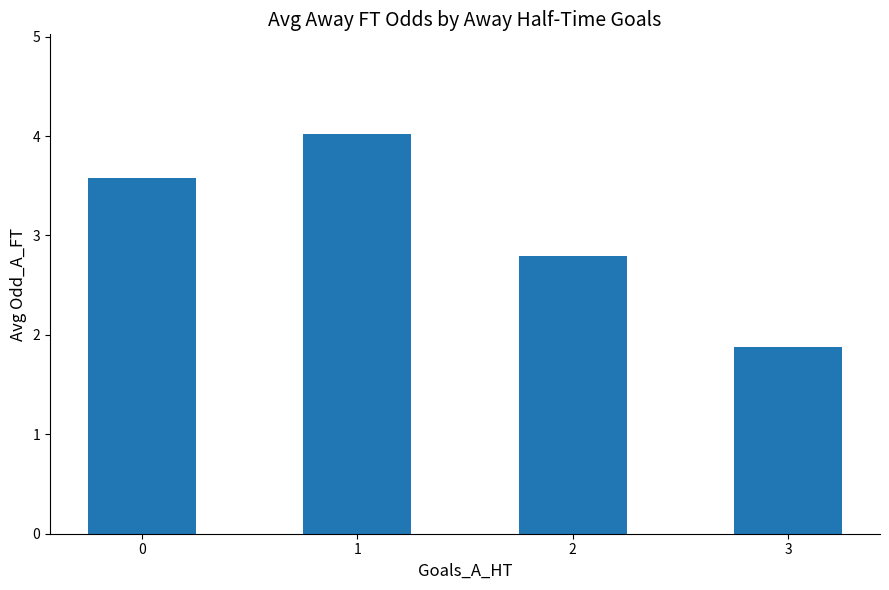

Reading right to left, transcribe all the data shown in this chart.

3=1.9	2=2.8	1=4.0	0=3.6